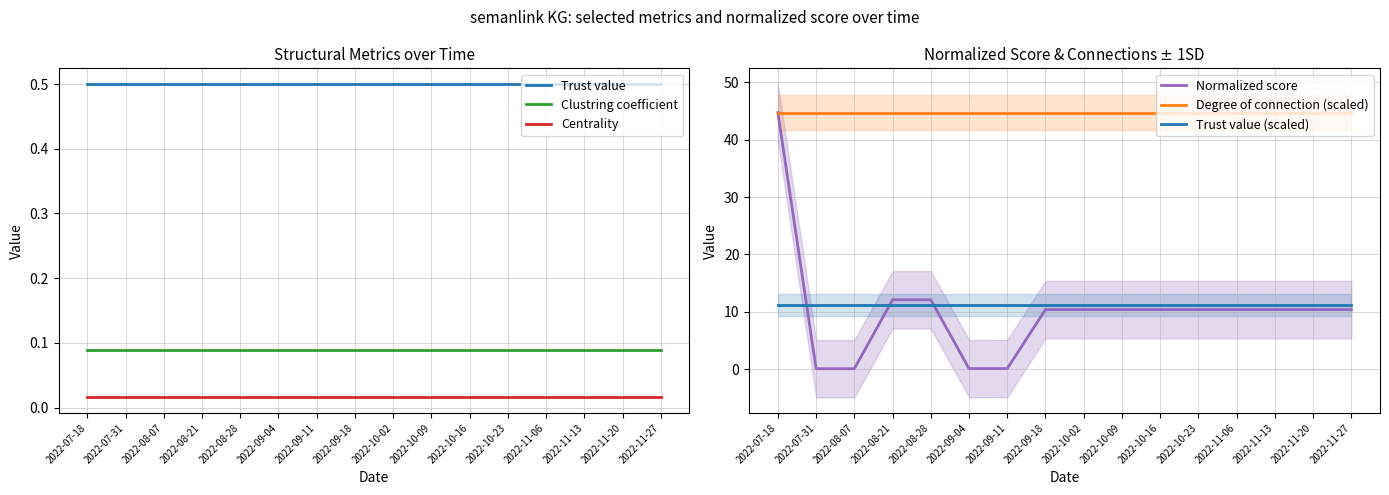

What is the value of the Trust value (scaled) point at the 2nd from the left?

11.2